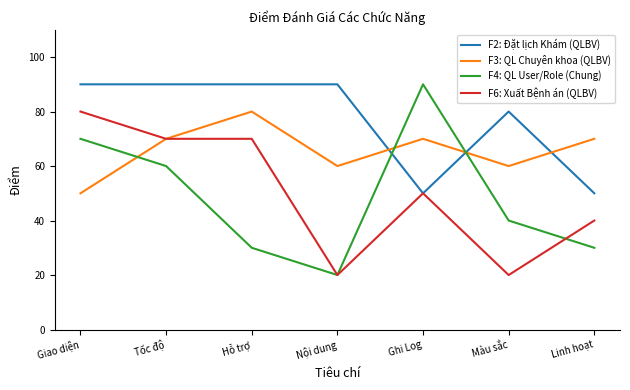

How many intersections are there between F4: QL User/Role (Chung) and F2: Đặt lịch Khám (QLBV)?

2